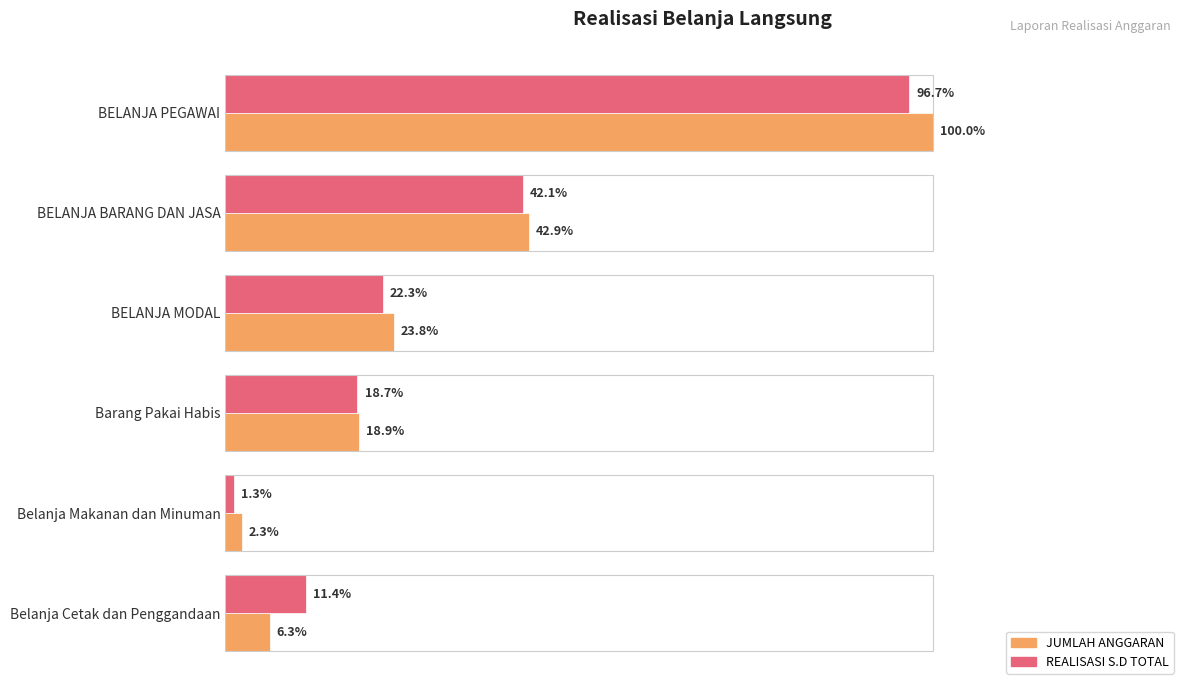

What are all the series names shown in the legend?

JUMLAH ANGGARAN, REALISASI S.D TOTAL